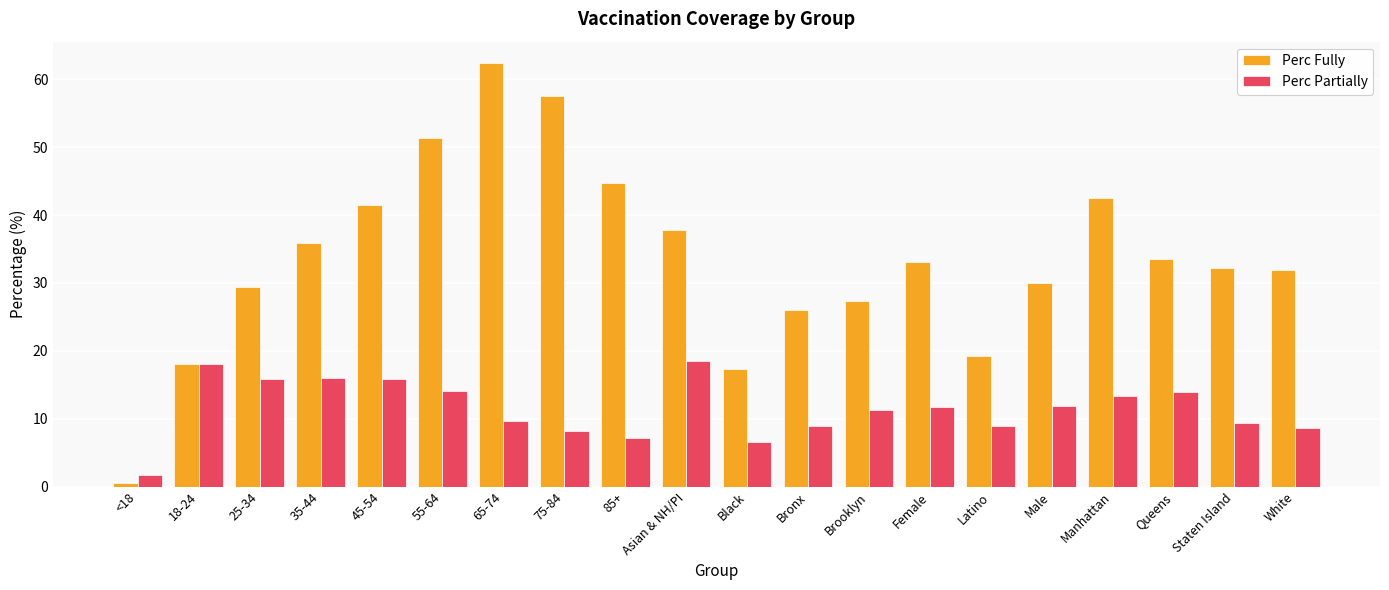

What is the sum of all Perc Partially values?

229.9